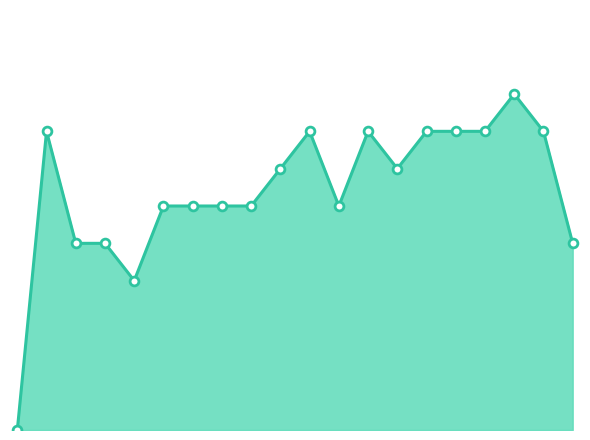

Is this an area chart (filled region under the line)?

Yes